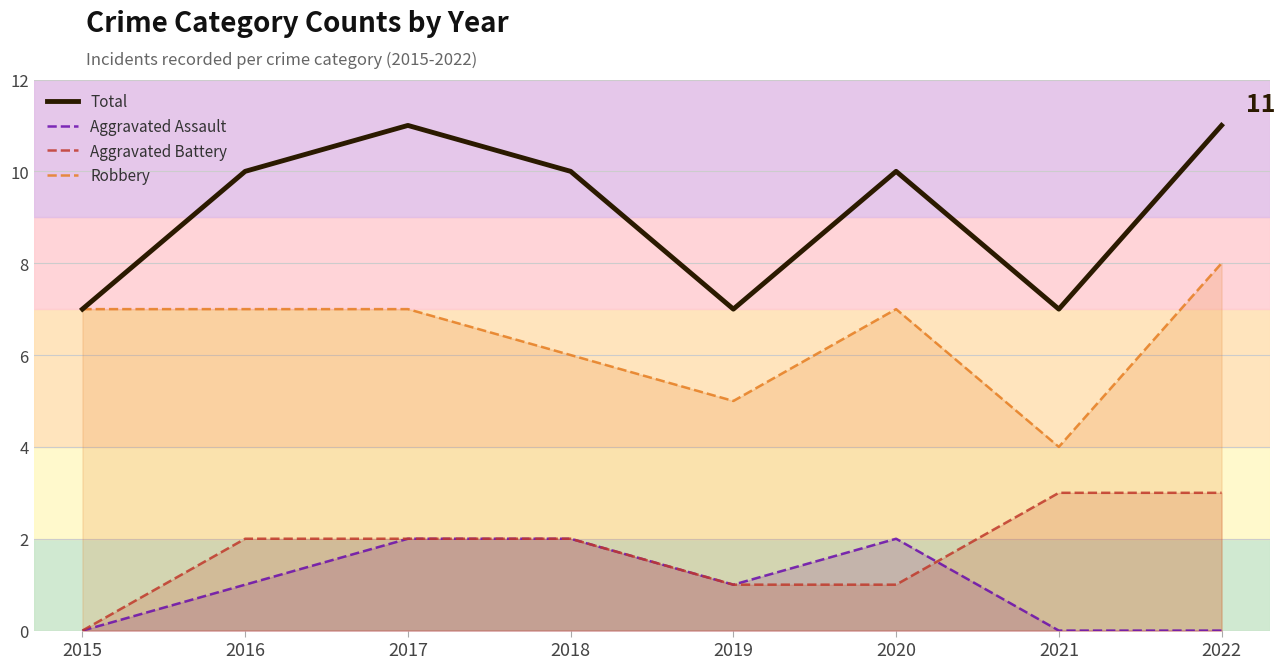

True or false: Aggravated Battery and Total intersect in this chart.

False